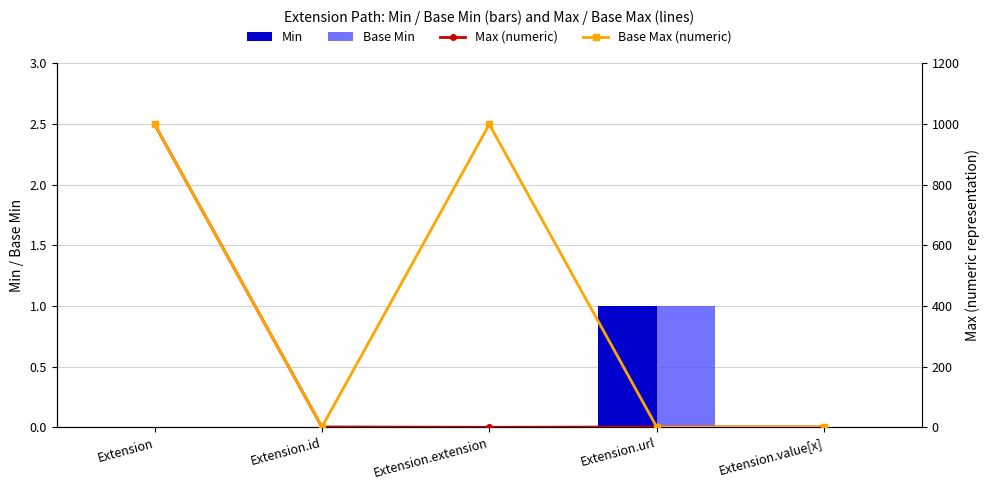

The Base Min series shows 0 at Extension.extension. True or false?

True